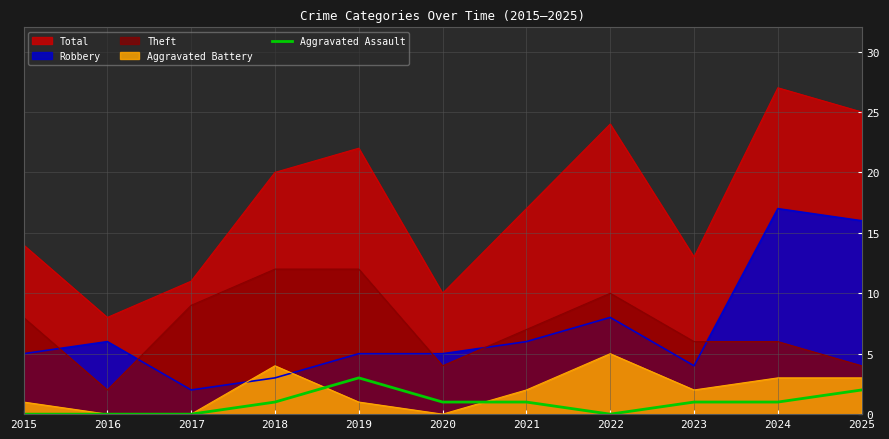

Which series has the widest spread of values?

Total